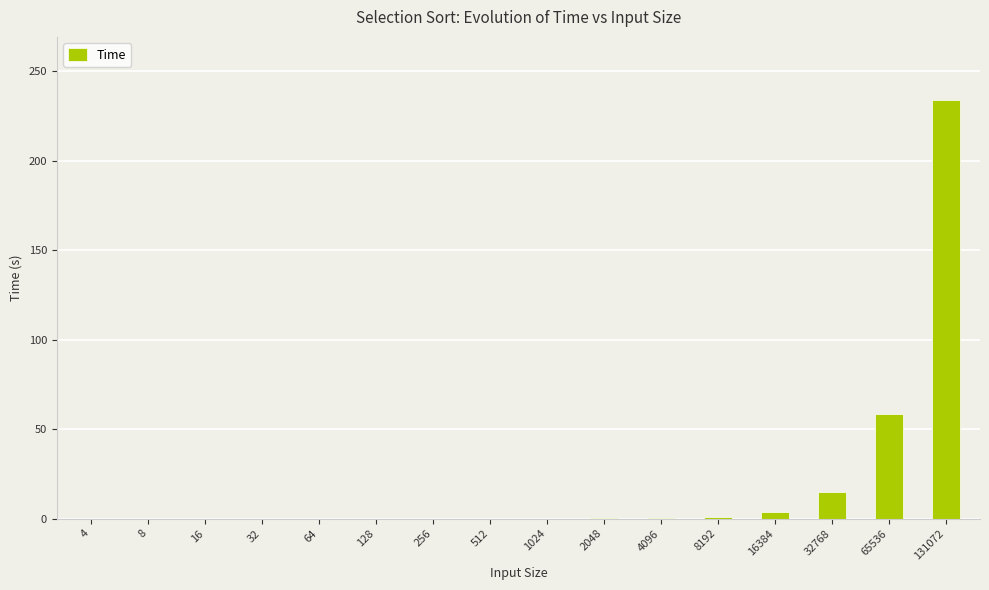

The chart shows a value of 0.0 at 16. True or false?

True